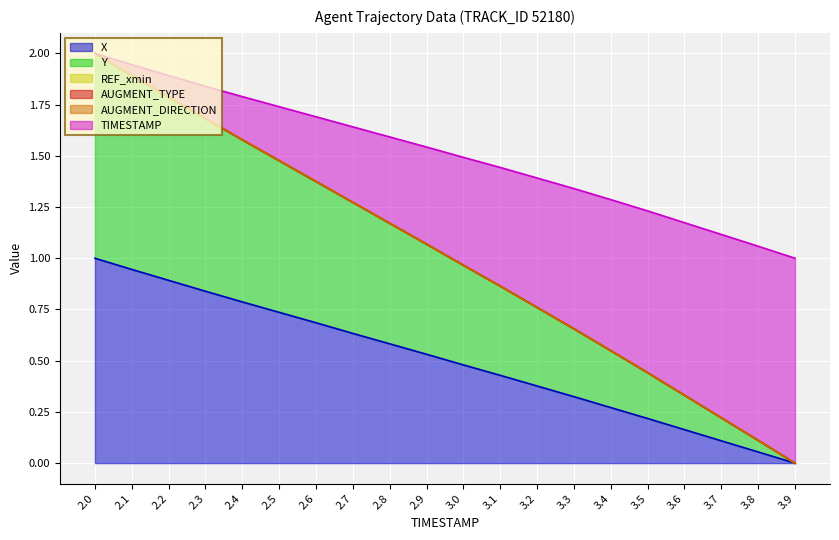

What position from the left is 3.1?

12